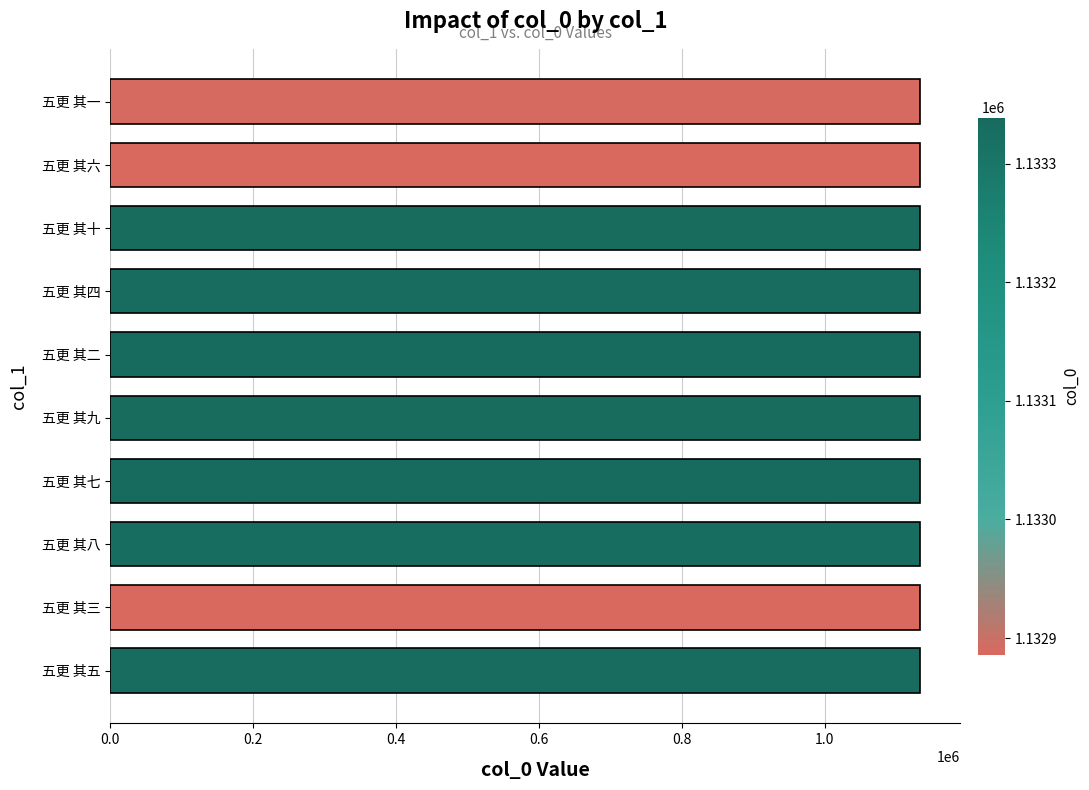

Approximately how many times larger is the value at 五更 其二 compared to 五更 其七?

1.0